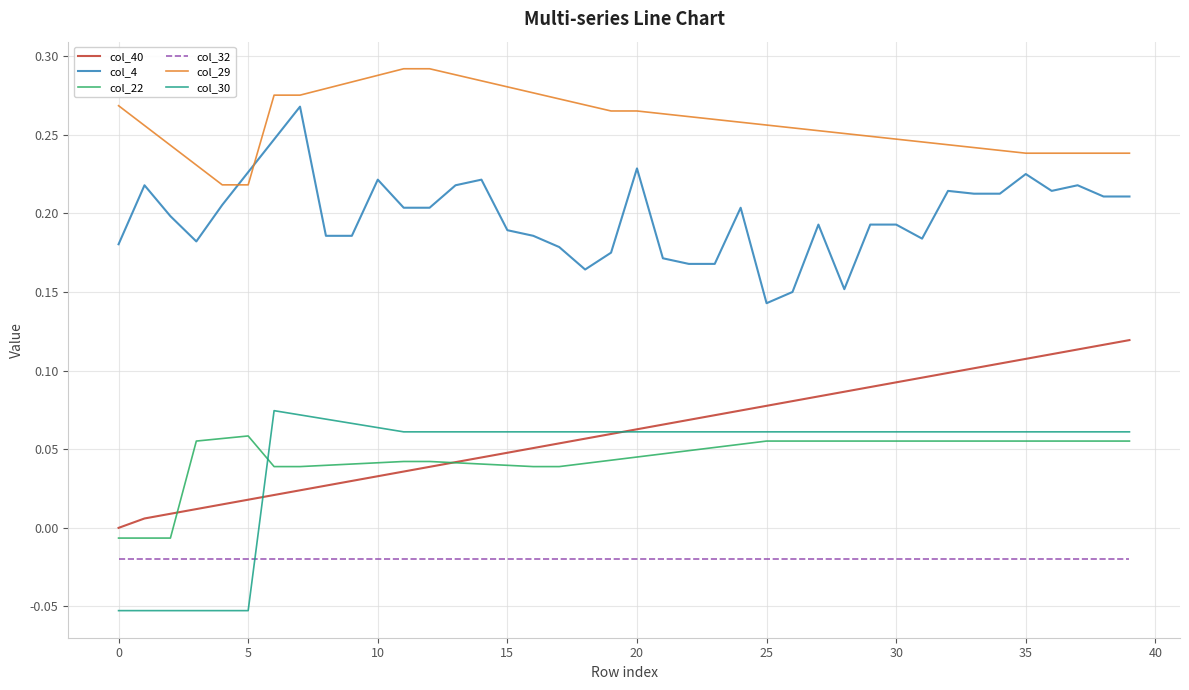

Which series has the largest total across all categories?

col_29